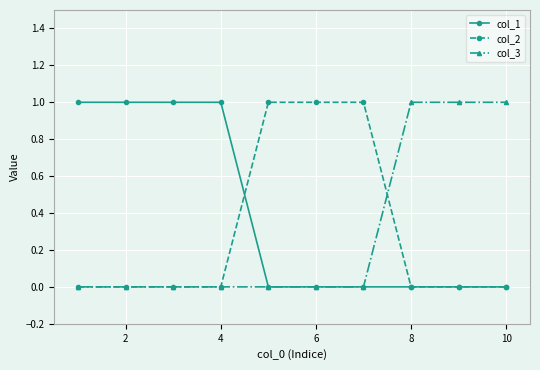

At how many categories does at least one series exceed 0?

10